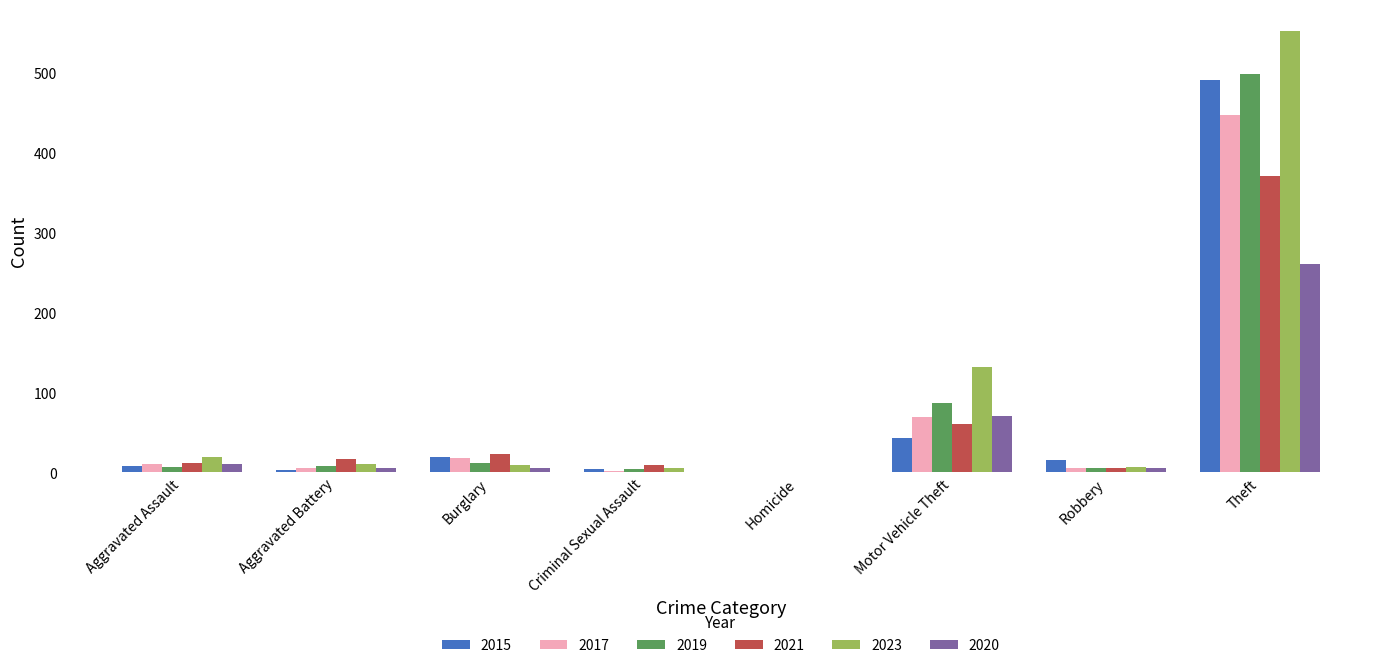

The value of 2019 at Motor Vehicle Theft is 149. True or false?

False